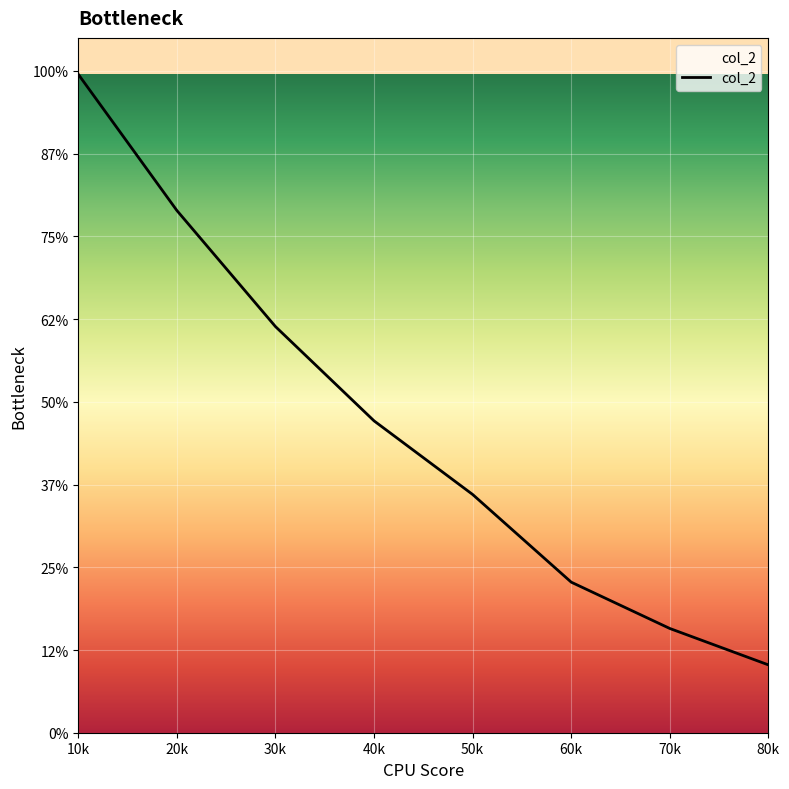

List the labels in order of value, smallest first.

80k, 70k, 60k, 50k, 40k, 30k, 20k, 10k